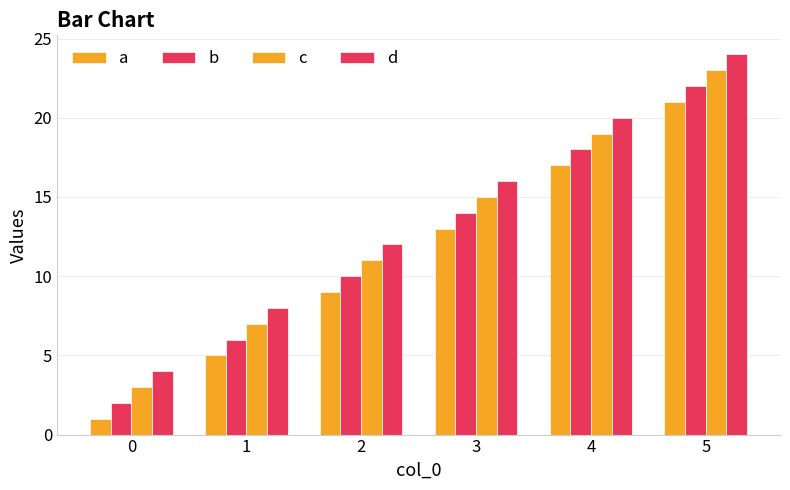

The value of b at 1 is 6. True or false?

True